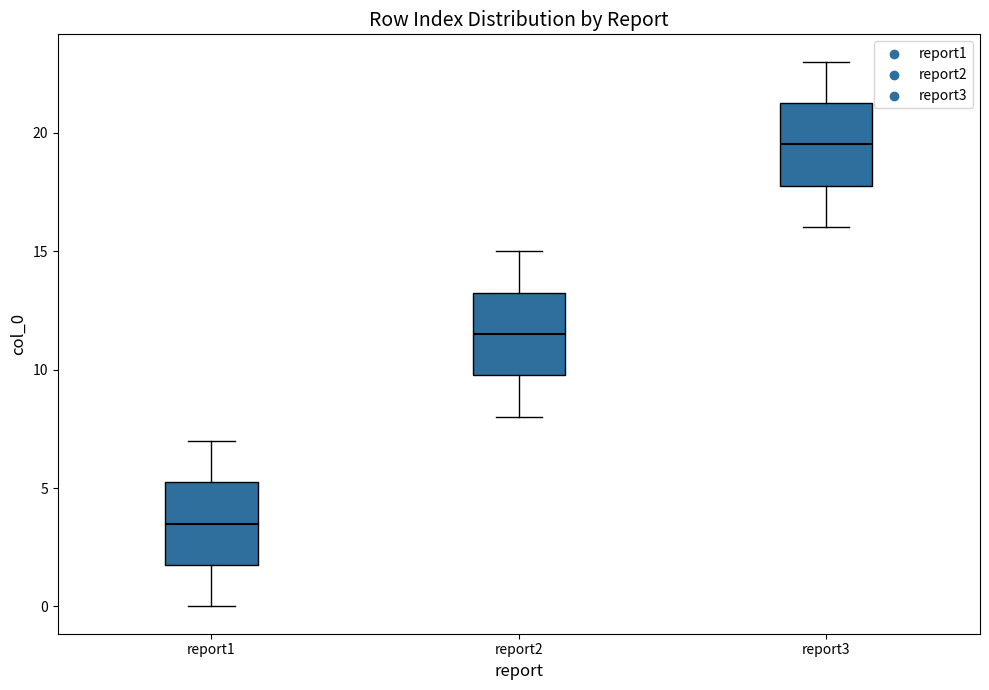

Which box's median line is the lowest?

report1